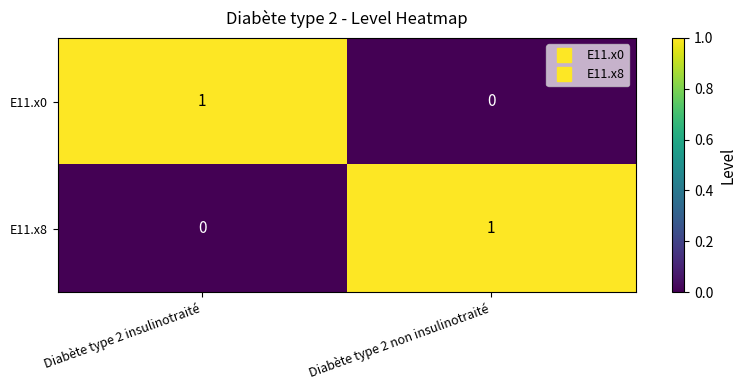

Is the value of E11.x8 at Diabète type 2 non insulinotraité greater than the value of E11.x0 at Diabète type 2 non insulinotraité?

Yes